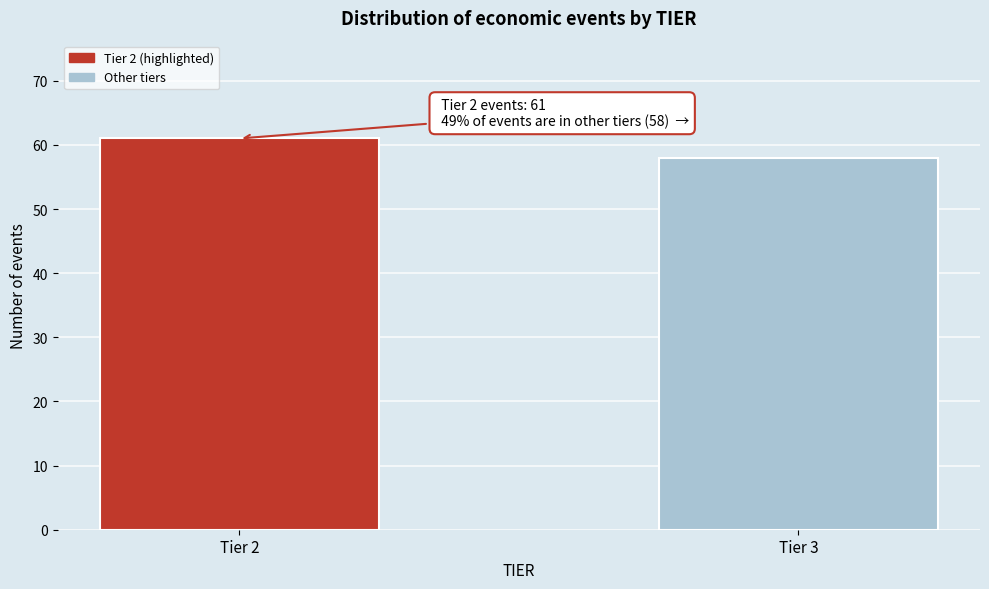

Reading left to right, extract all data points from this chart.

Tier 2=61	Tier 3=58